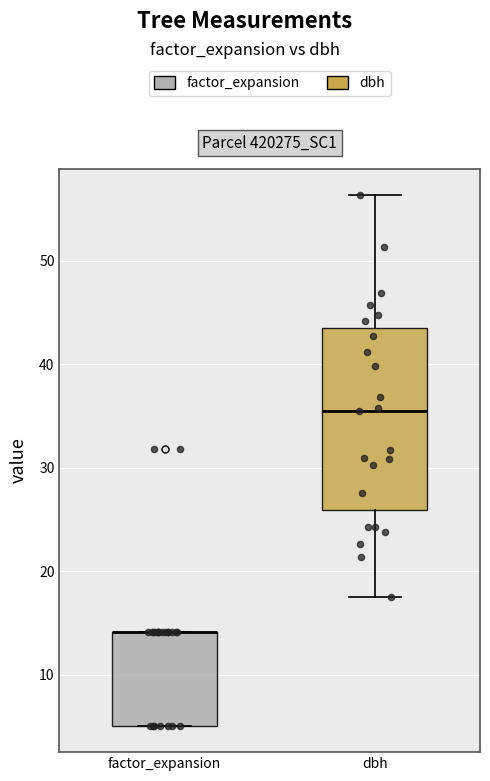

Reading left to right, transcribe this box plot: for each box, give where its median line is, the range the box spans, and where its two whiskers end, as read against the y-axis. The values are not printed on the chart, so give them approximately, as read against the axis.

factor_expansion: median 14 (drawn on the box's upper edge), box 5 to 14, whiskers 5 to 14
dbh: median 36, box 26 to 43, whiskers 18 to 56